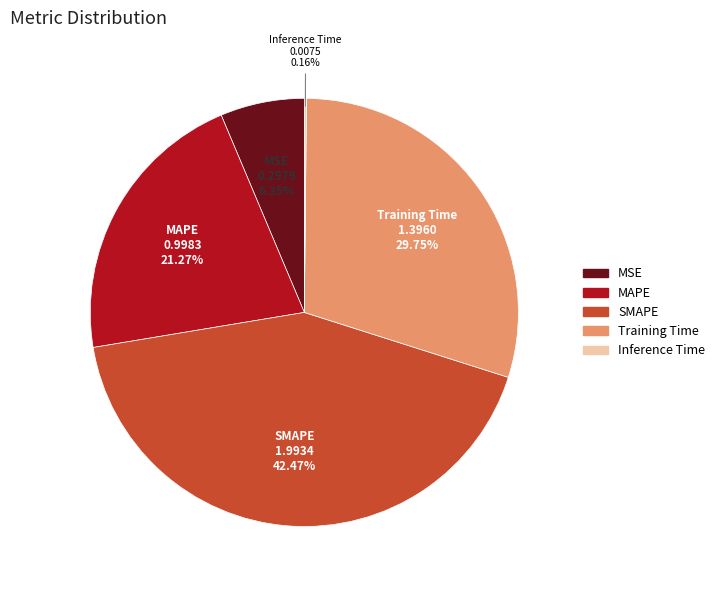

Does MAPE represent more than half of the total?

No